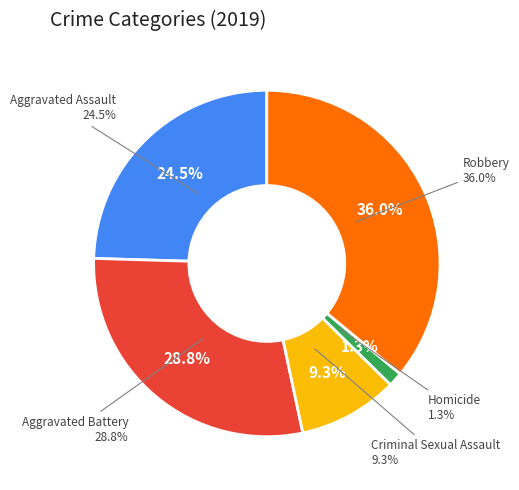

To the nearest percent, what is the difference between the Homicide and Aggravated Assault slice percentages?

23%